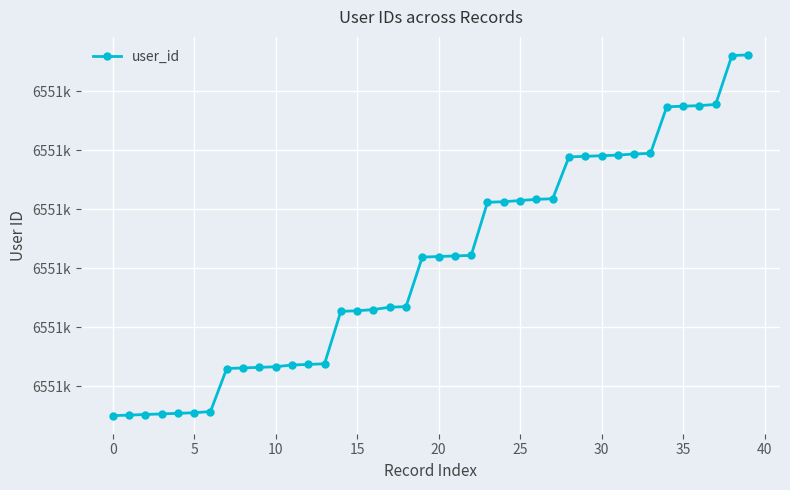

Is this an area chart (filled region under the line)?

No